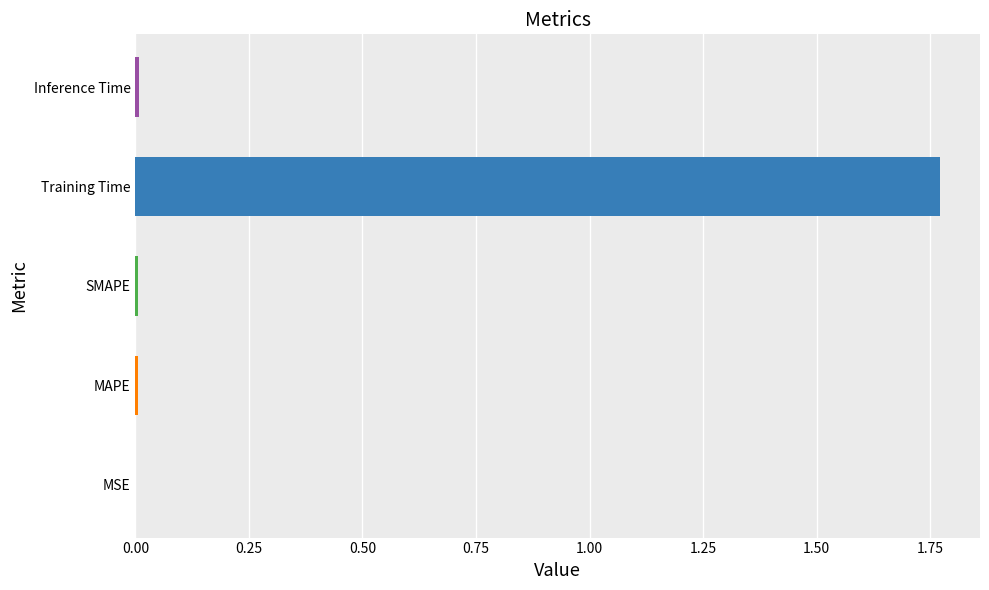

The value at SMAPE is 0.0. True or false?

True